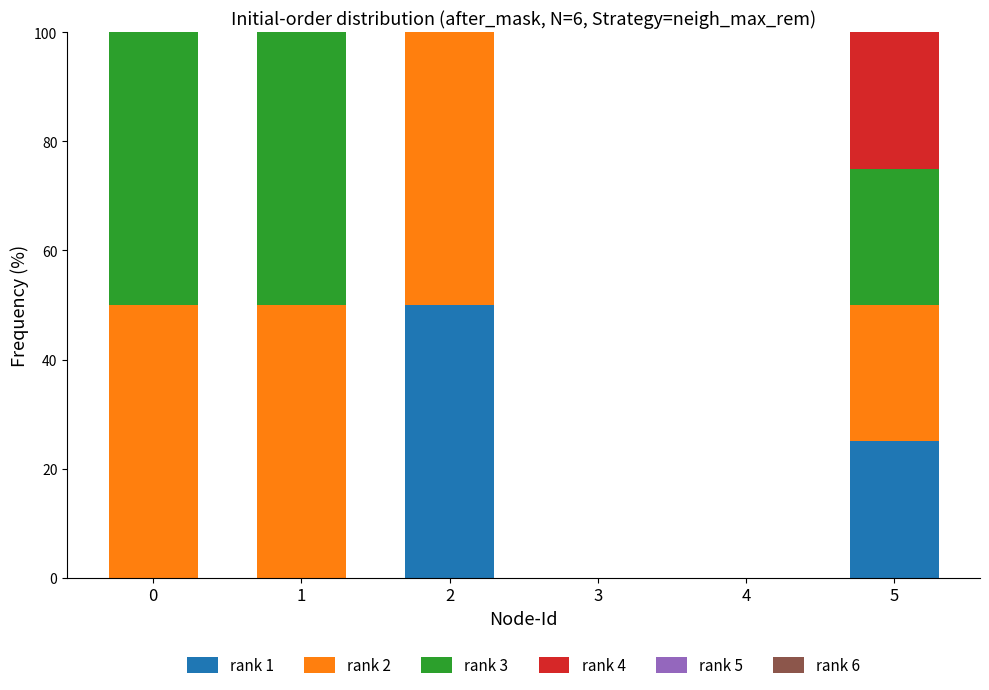

Is it true that rank 1 equals 0.0 at 3?

True